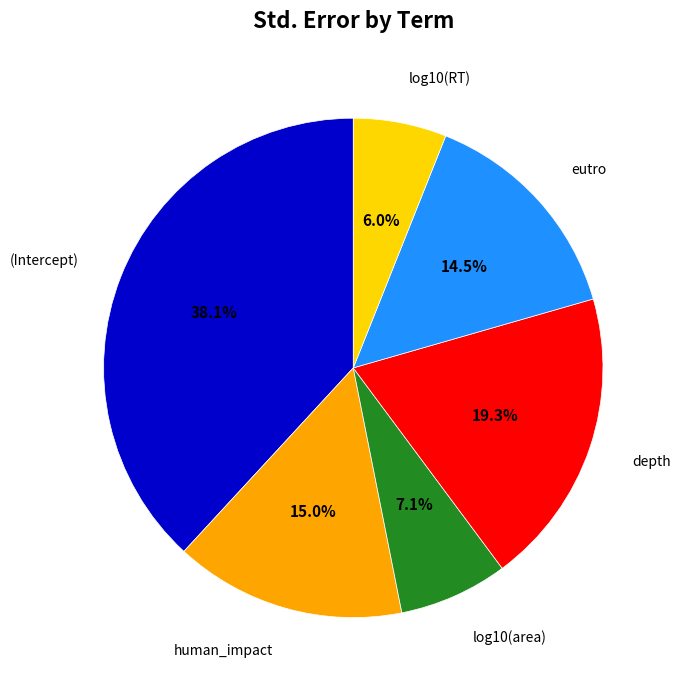

Is depth the majority of the pie?

No